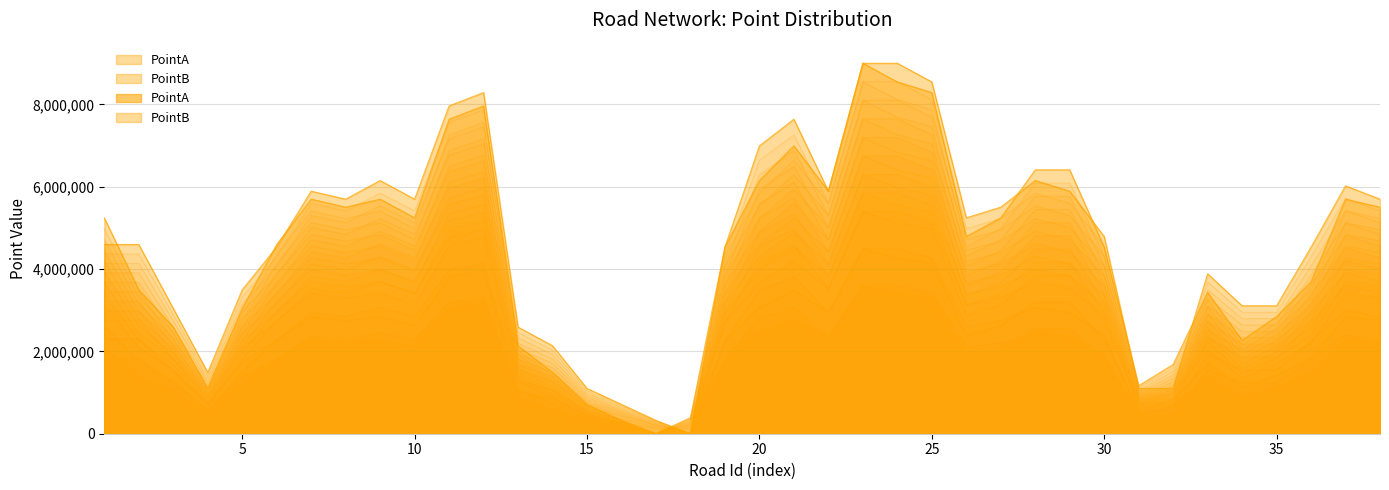

How many positive values does the PointB series have?

37